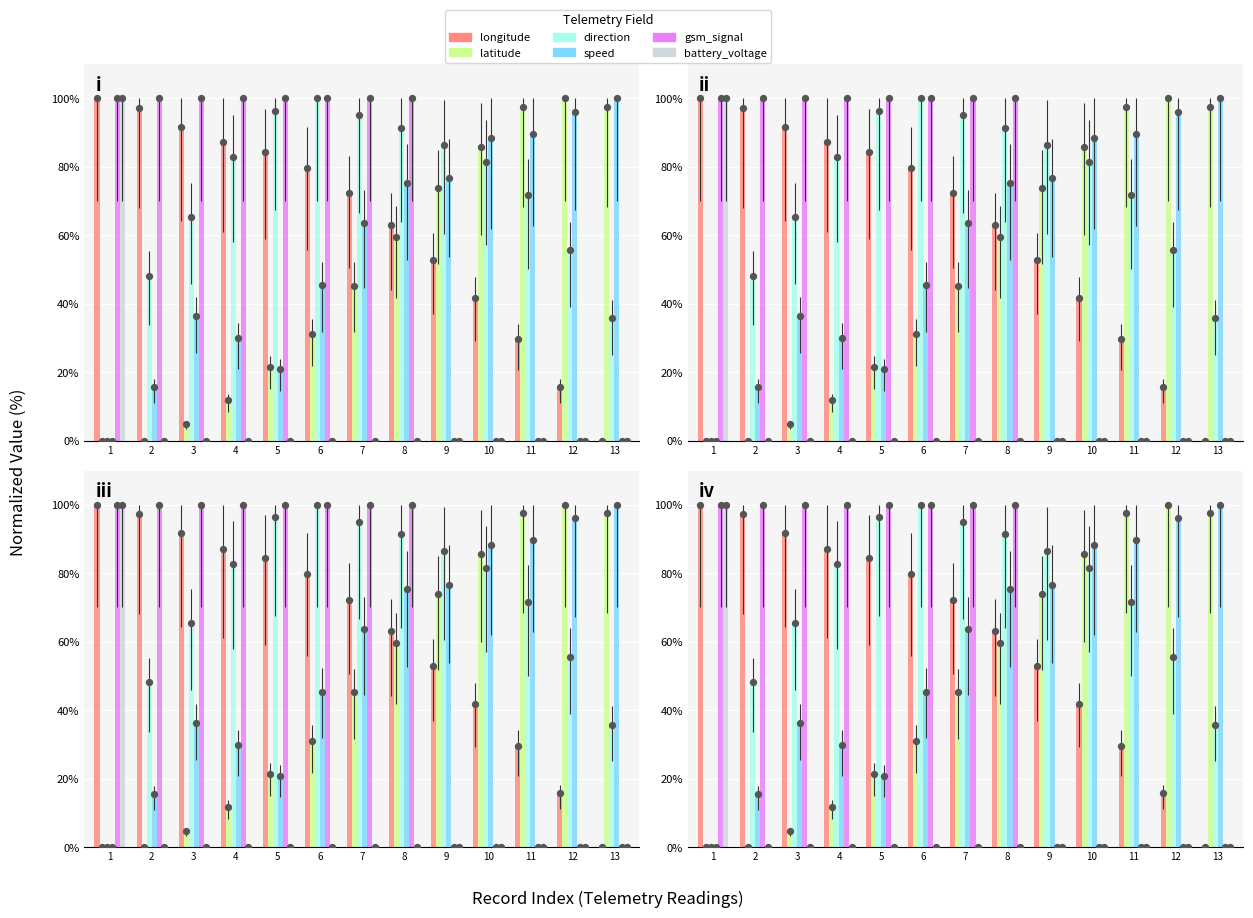

Which series has the largest Y range (max minus min)?

fields_longitude